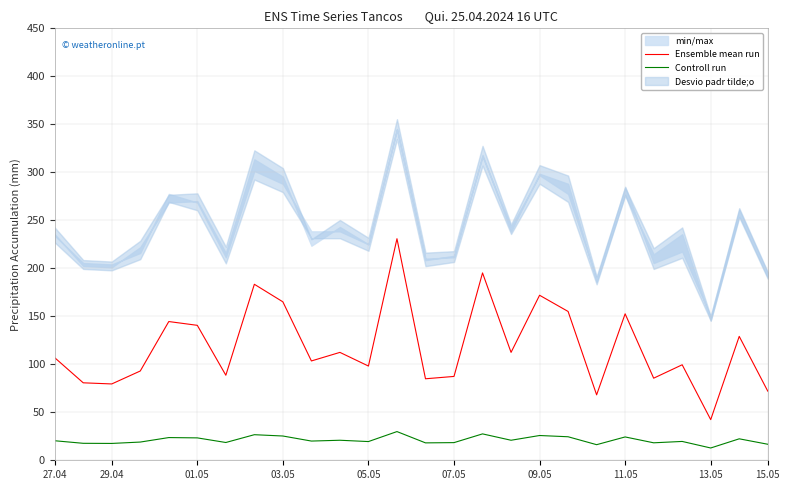

Which category has the lowest value in the Ensemble mean run series?

13.05